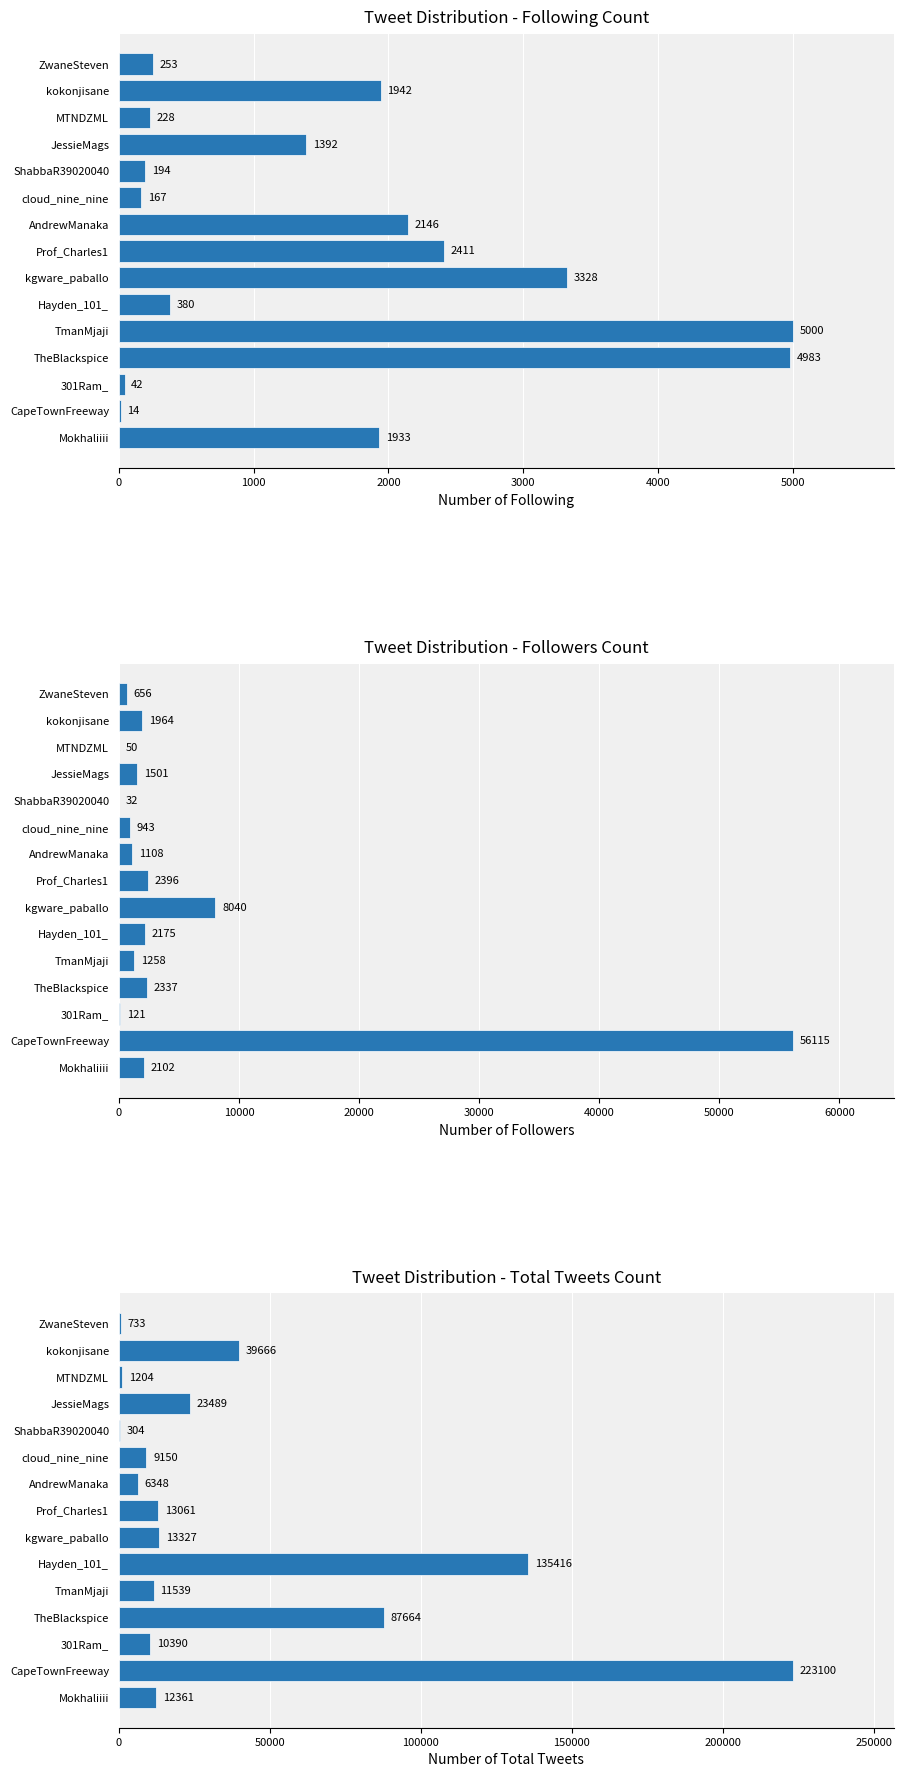

What is the approximate value of totaltweets at MTNDZML?

1204